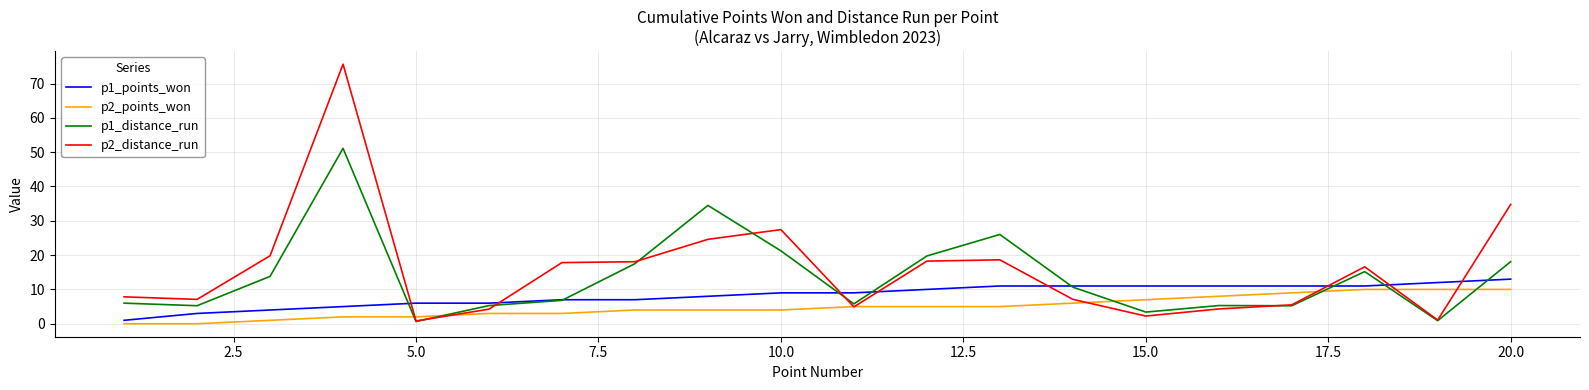

How many lines are shown in the chart?

4